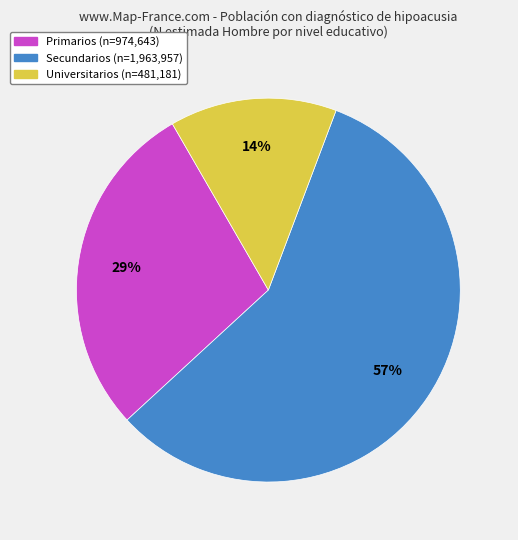

To the nearest percent, what percentage of the pie is Secundarios?

57%